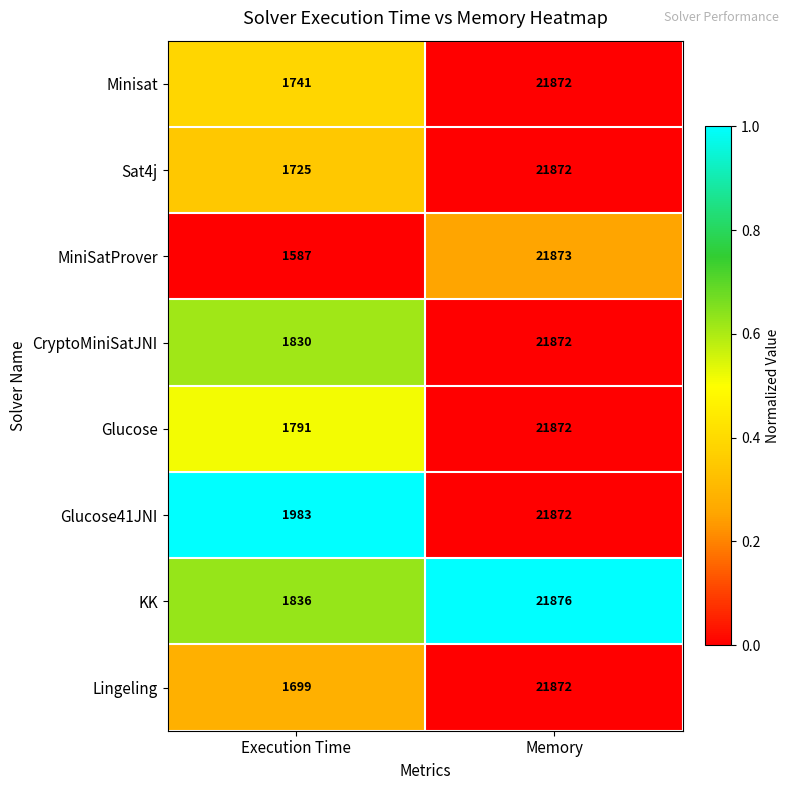

What is the difference between the Glucose values at Memory and Execution Time?

20081